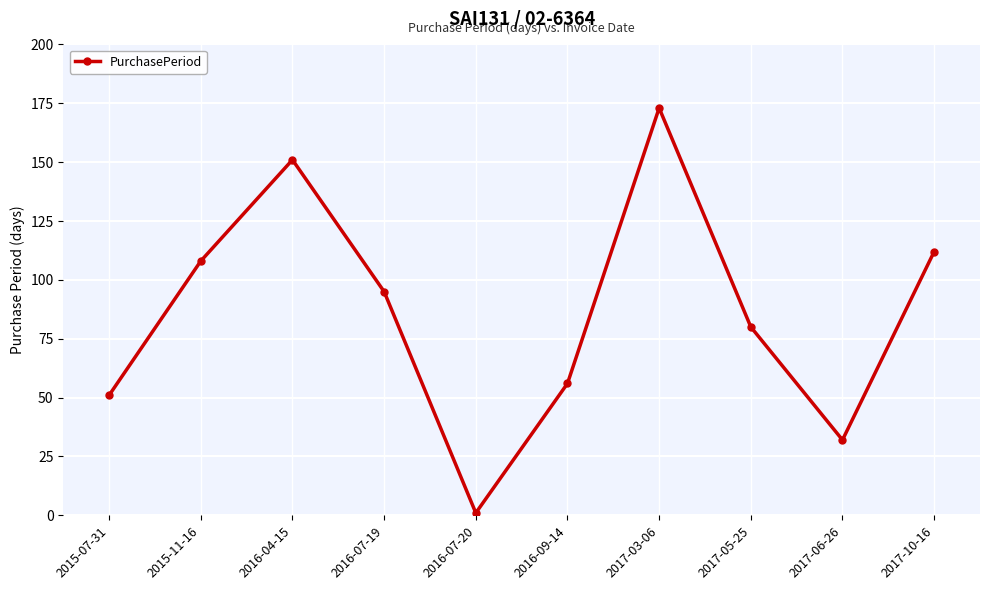

How many lines are shown in the chart?

1